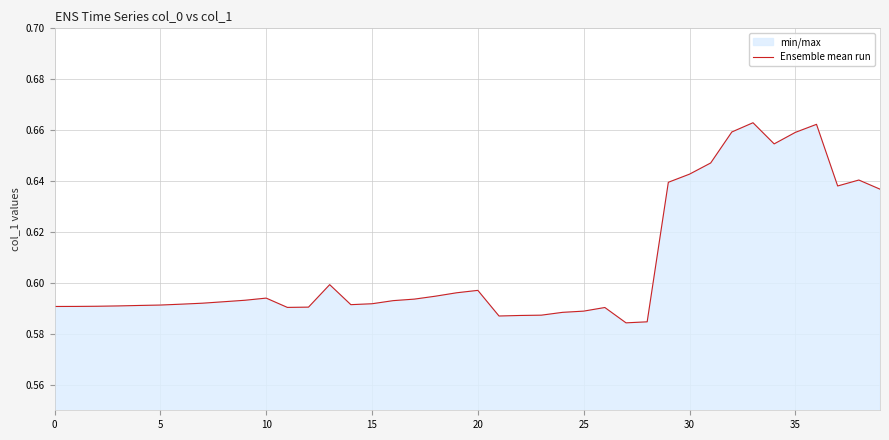

Count the values in the range 0 to 1.

40